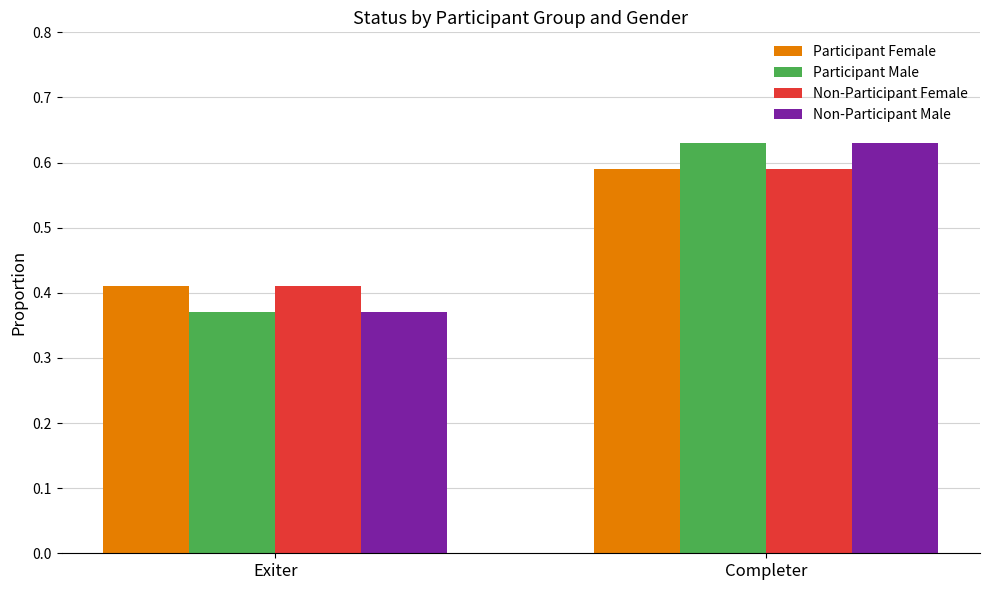

At how many categories does at least one series exceed 0?

2